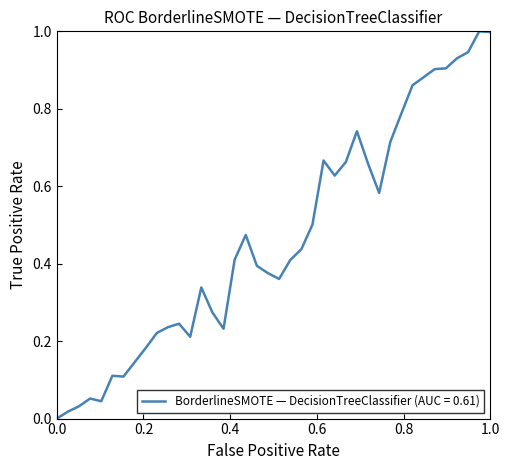

What is the maximum value shown in the chart?

1.0